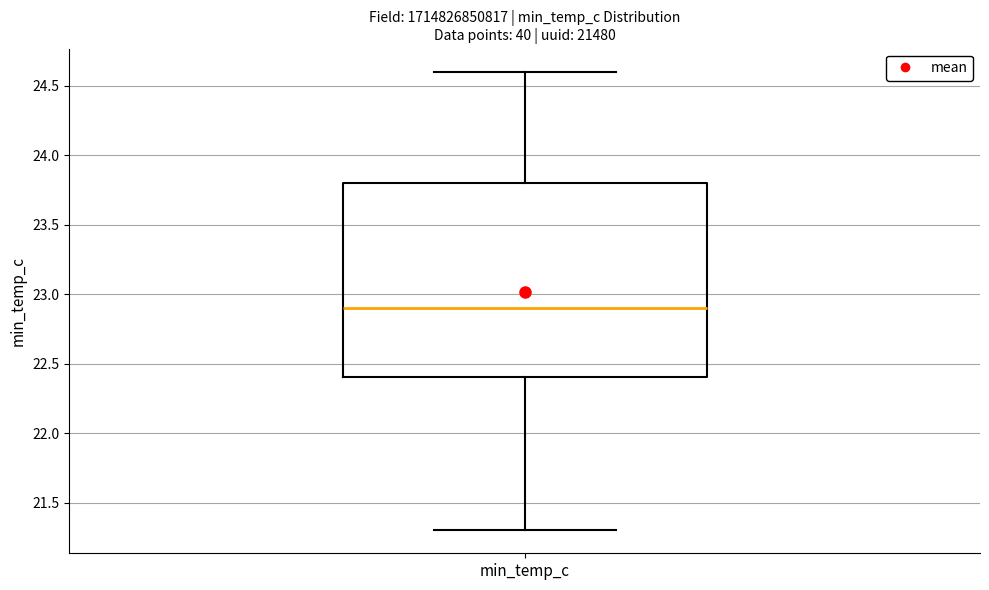

Where does the upper whisker of the box for min_temp_c end on the y-axis? The values are not printed on the chart, so give them approximately, as read against the axis.

24.6